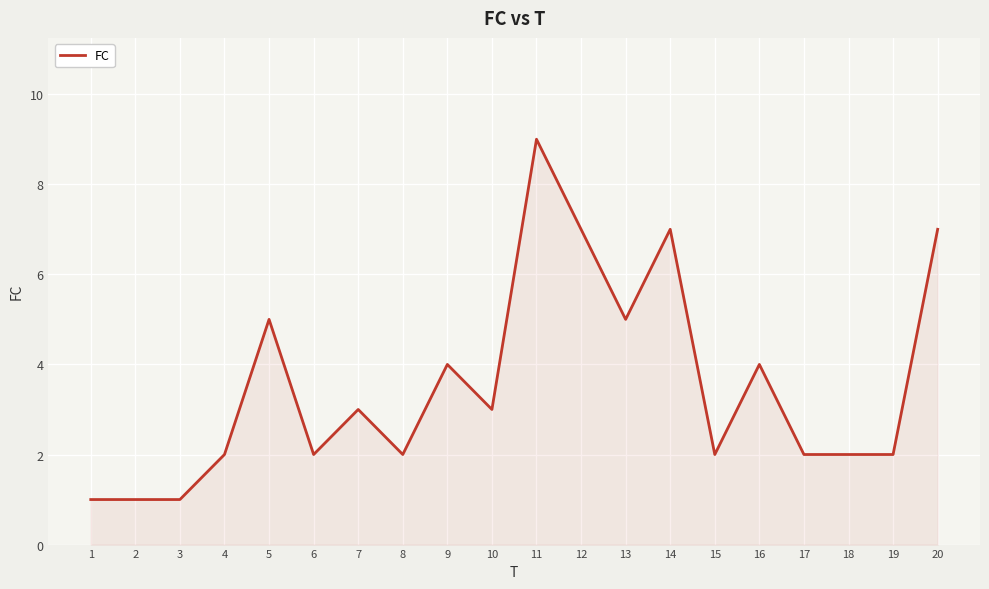

Which category has the highest value across all series?

11